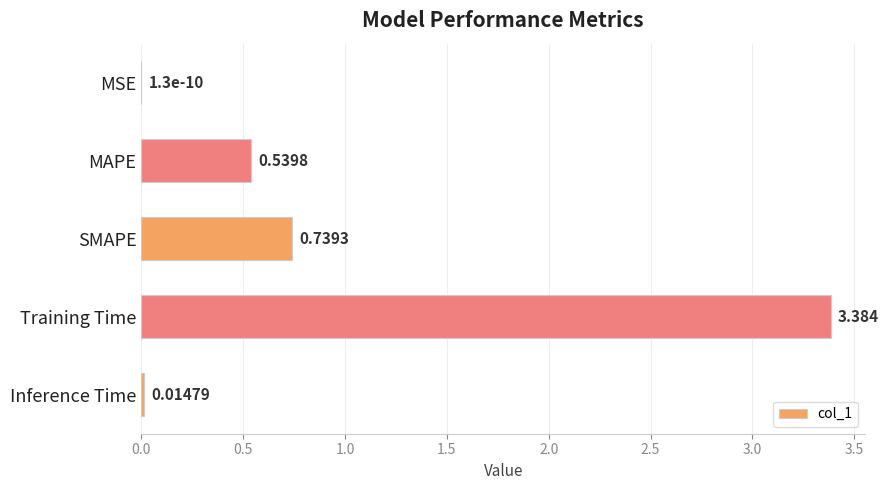

Where is the data nearest to the value 1?

SMAPE